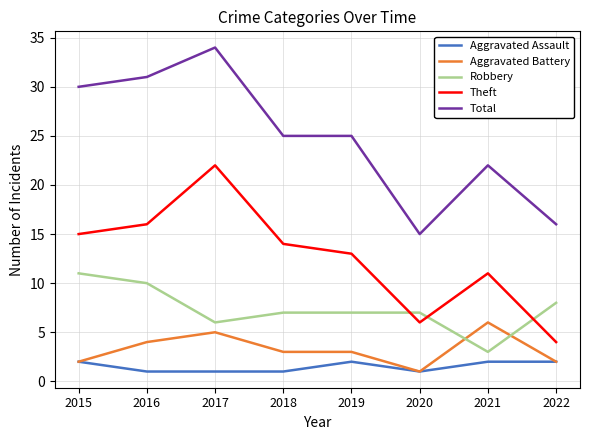

Is it true that Theft equals 7 at 2019?

False